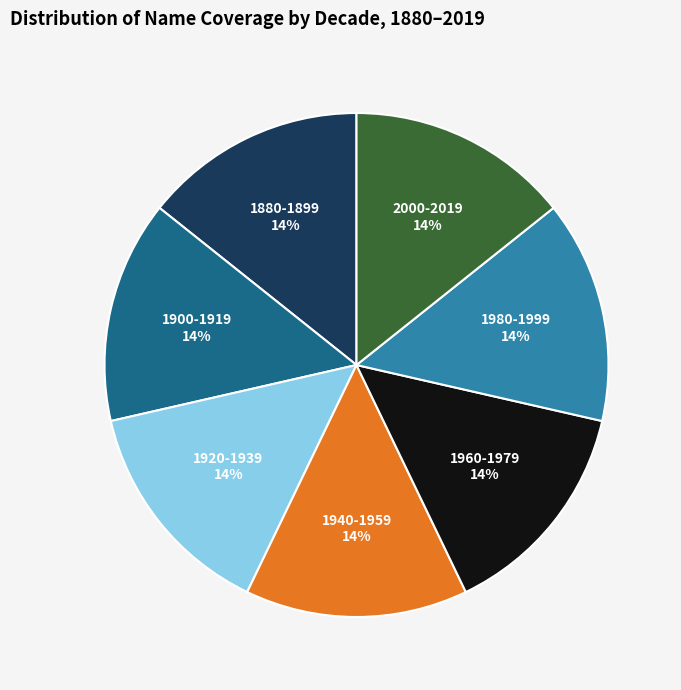

To the nearest percent, what percentage of the pie is 2000-2019?

14%